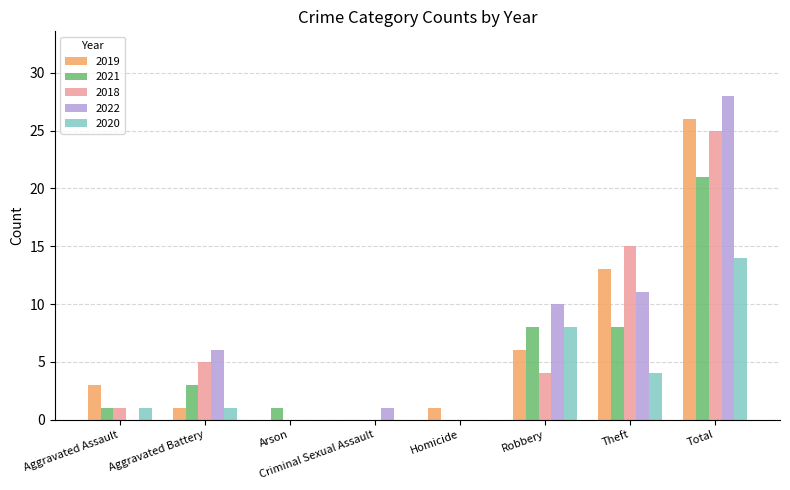

True or false: 2018 has a value of 0 at Arson.

True